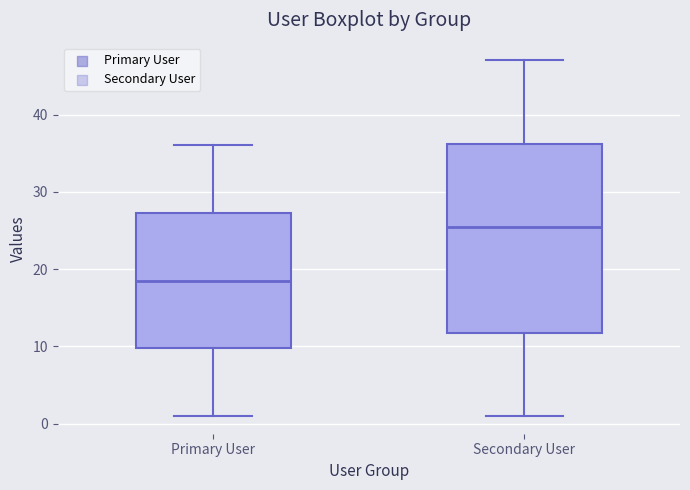

Which box's median line is the lowest?

Primary User